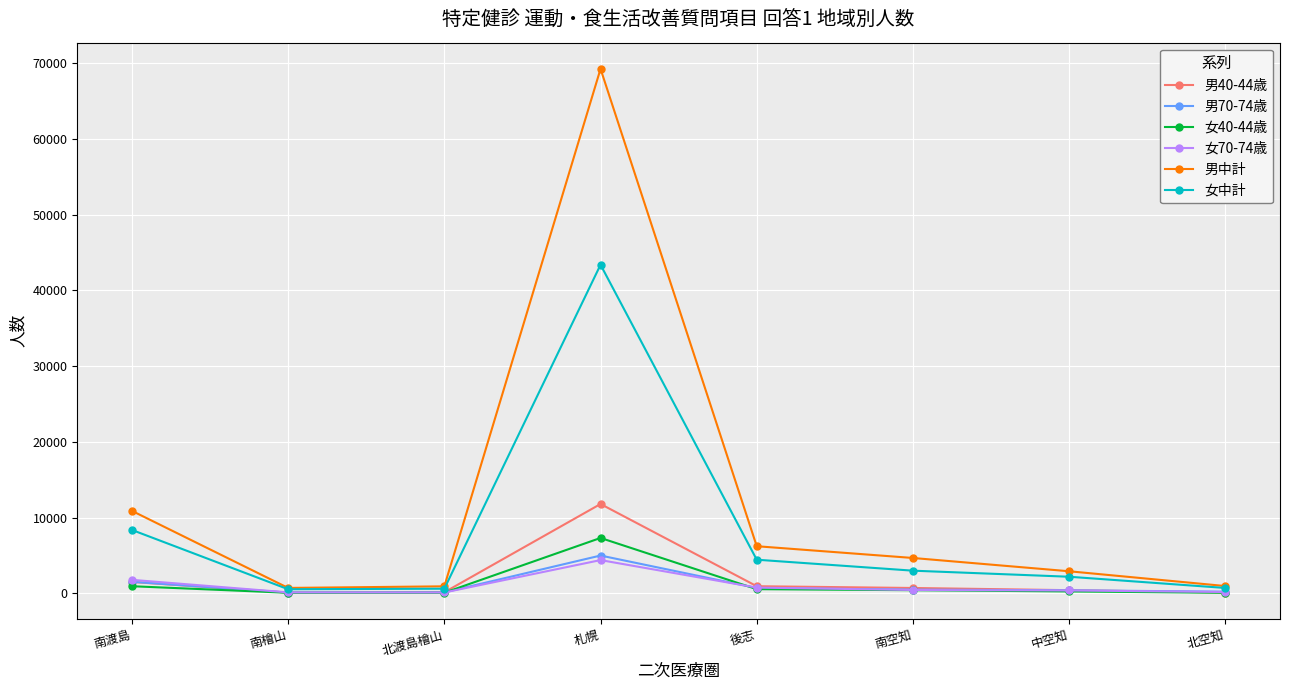

What is the difference between the maximum and minimum values in the 男中計 series?

68569